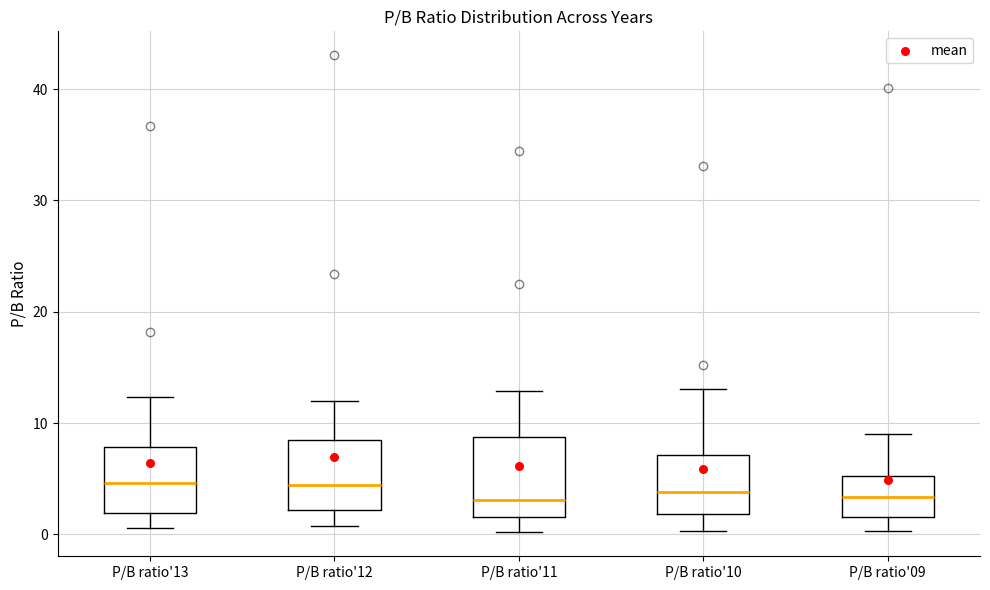

Where does the lower whisker of the box for P/B ratio'12 end on the y-axis? The values are not printed on the chart, so give them approximately, as read against the axis.

1